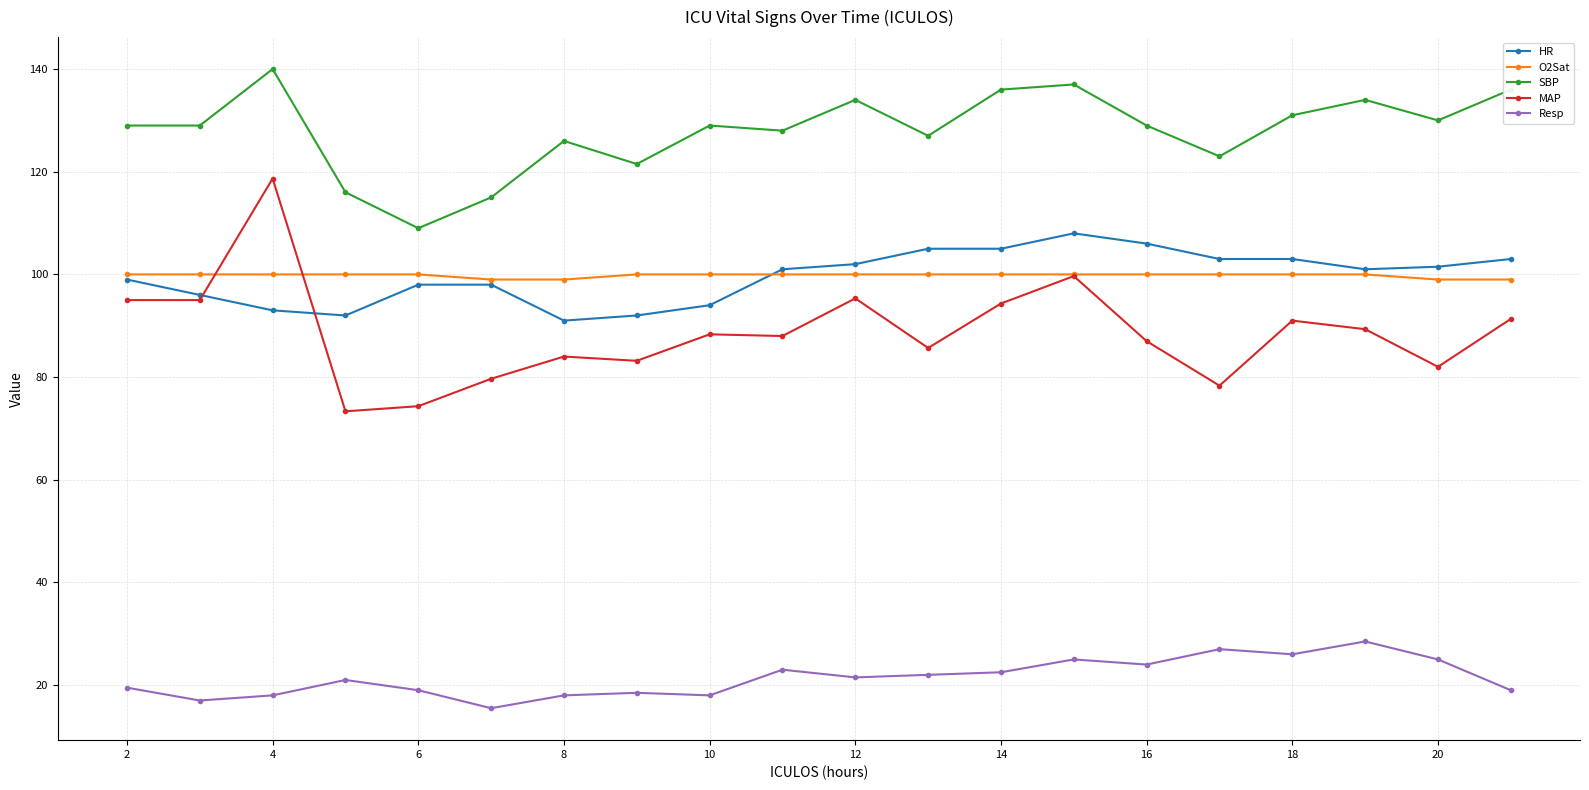

Which series has the widest spread of values?

MAP